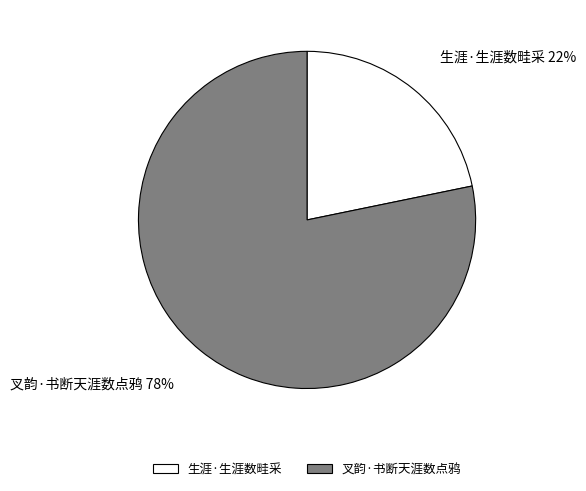

To the nearest percent, what is the average slice percentage?

50%